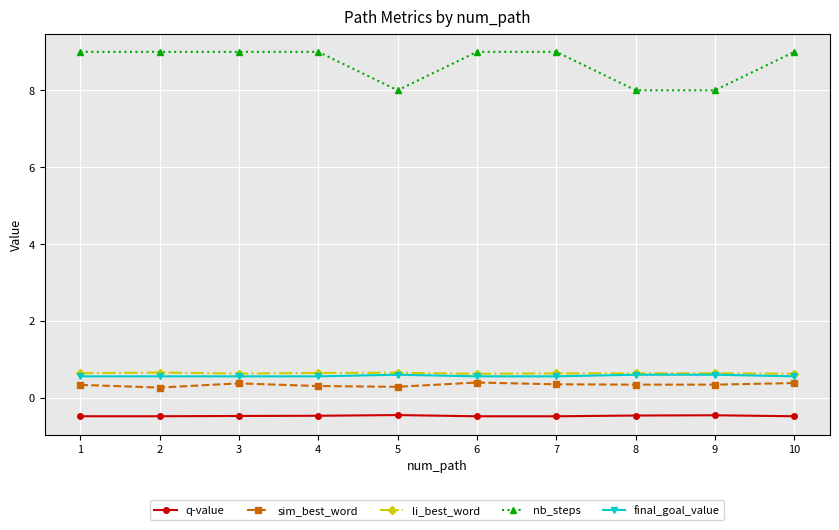

Is this an area chart (filled region under the line)?

No